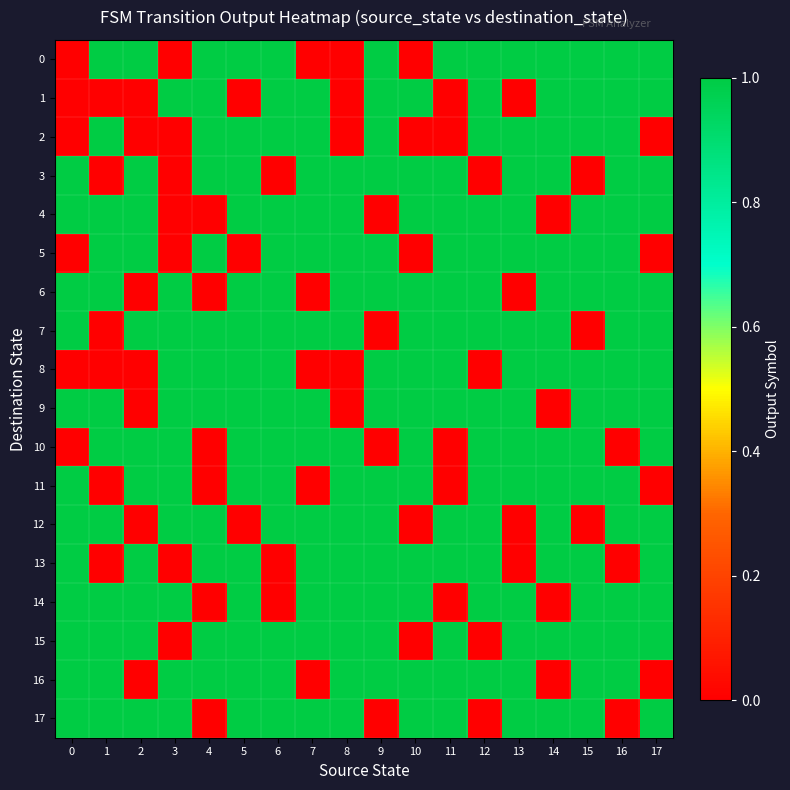

How many categories are shown in the chart?

18